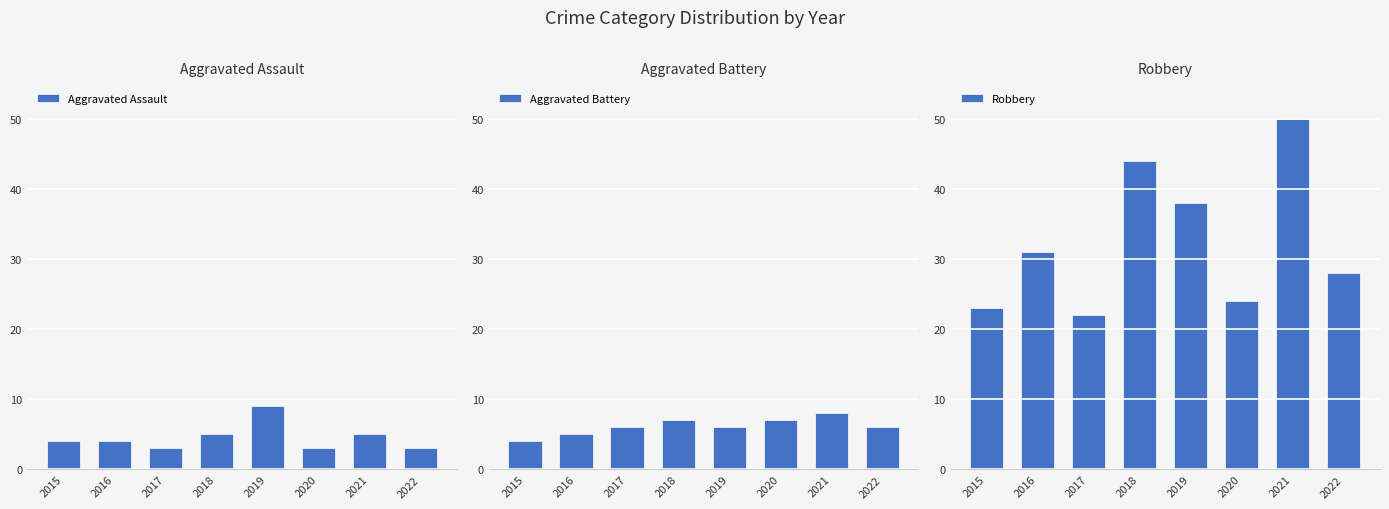

Between 2018 and 2021, which is larger?

2018